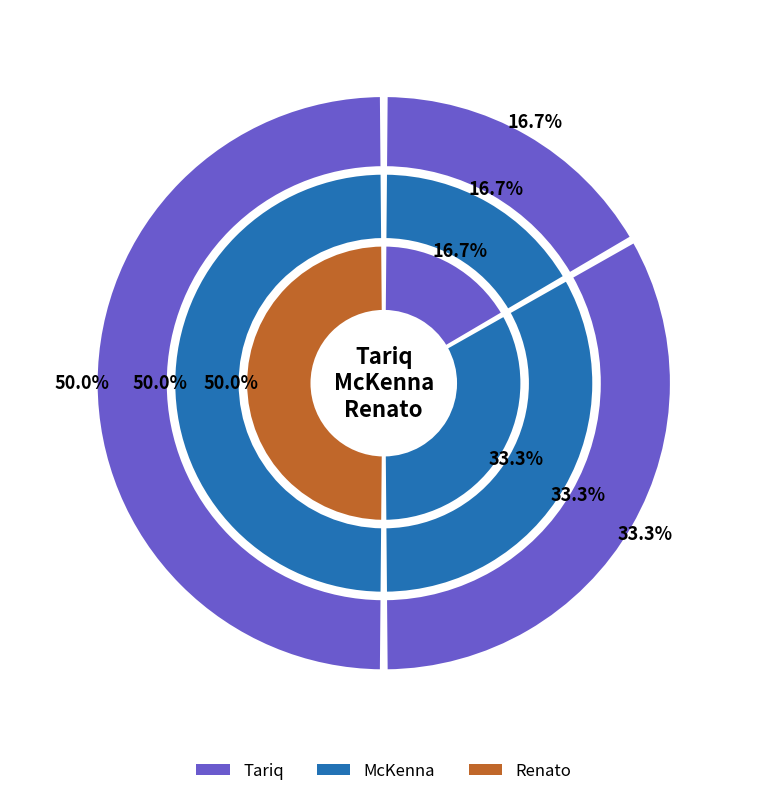

Rank the categories by value from lowest to highest.

Tariq, McKenna, Renato